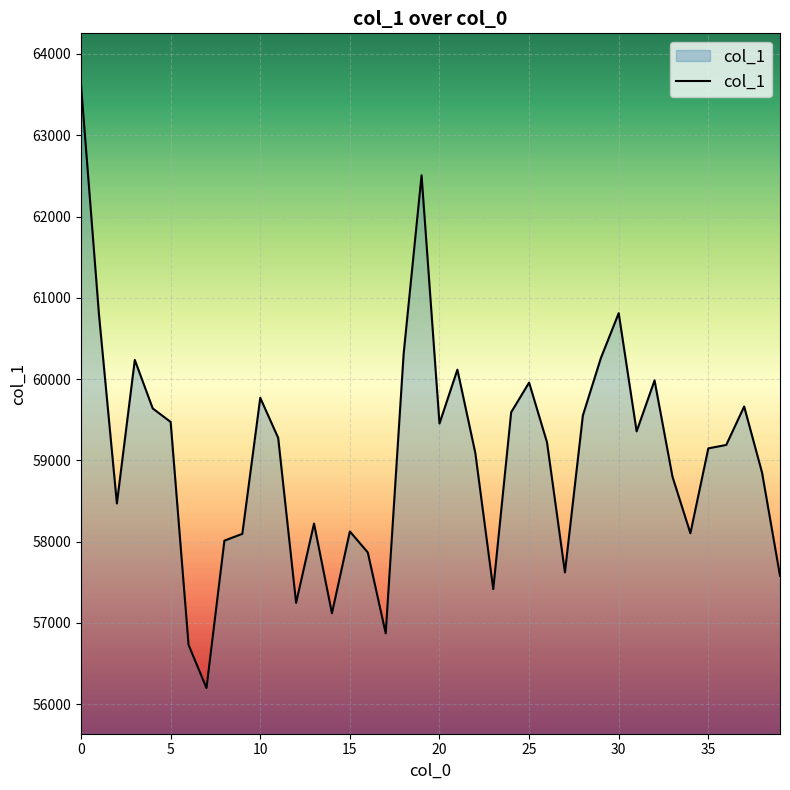

What is the maximum value shown in the chart?

63617